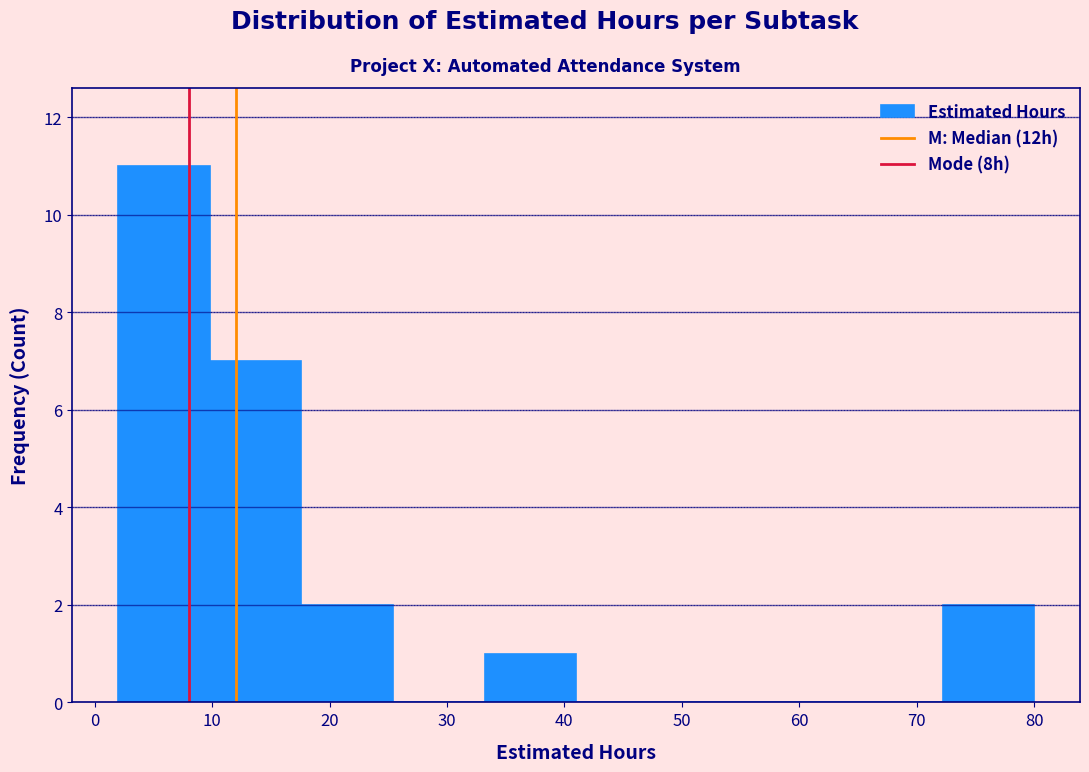

Reading left to right, list every bar in this chart as the range it spans on the x-axis followed by its height. Neither the bar edges nor the heights are printed on the chart, so give them approximately, as read against the axes.

2.0 to 9.8: 11
9.8 to 17.6: 7
17.6 to 25.4: 2
25.4 to 33.2: 0
33.2 to 41.0: 1
41.0 to 48.8: 0
48.8 to 56.6: 0
56.6 to 64.4: 0
64.4 to 72.2: 0
72.2 to 80.0: 2